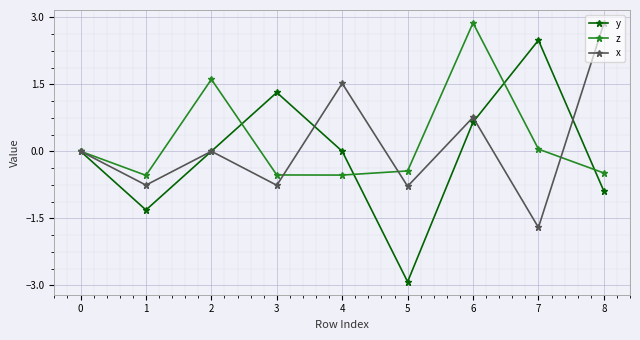

True or false: x and y cross at least once.

True